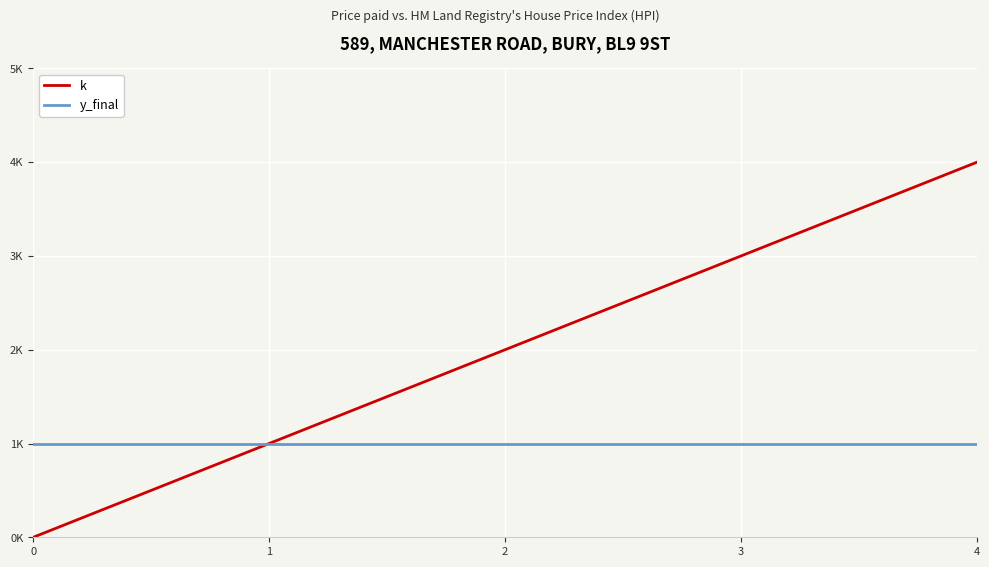

What are all the series names shown in the legend?

k, y_final